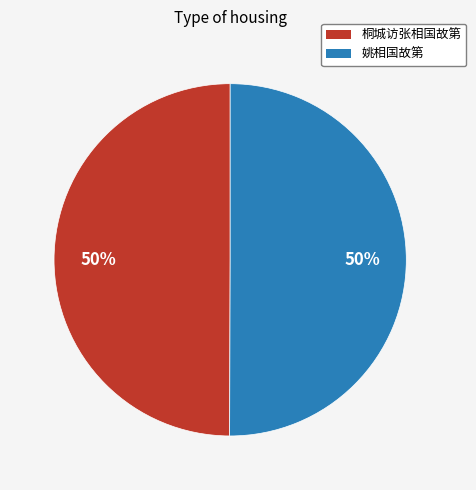

What is the ratio of the value at 桐城访张相国故第 to the value at 姚相国故第?

1.0